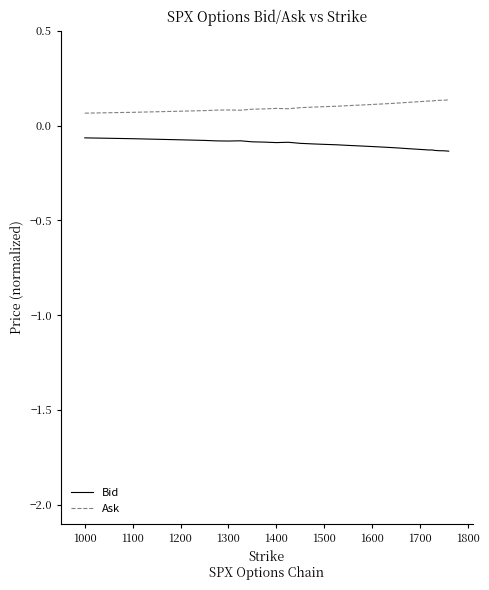

Rank the series by their average value, from highest to lowest.

Ask, Bid